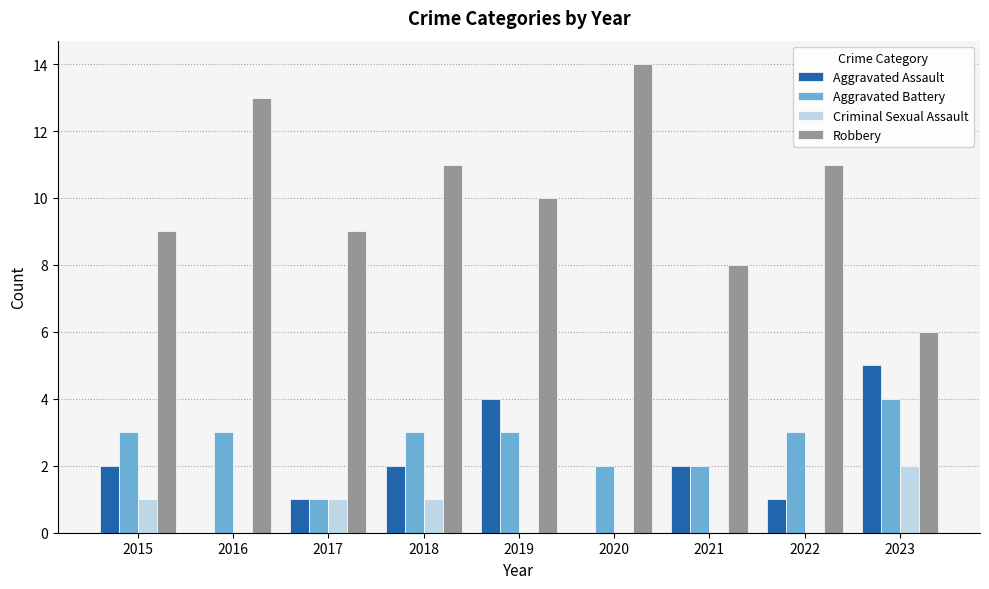

How many series are shown in this chart?

4